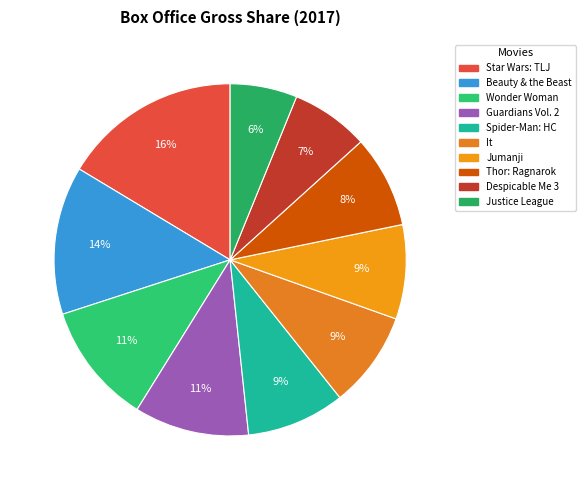

Is there any slice that represents more than half of the pie?

No